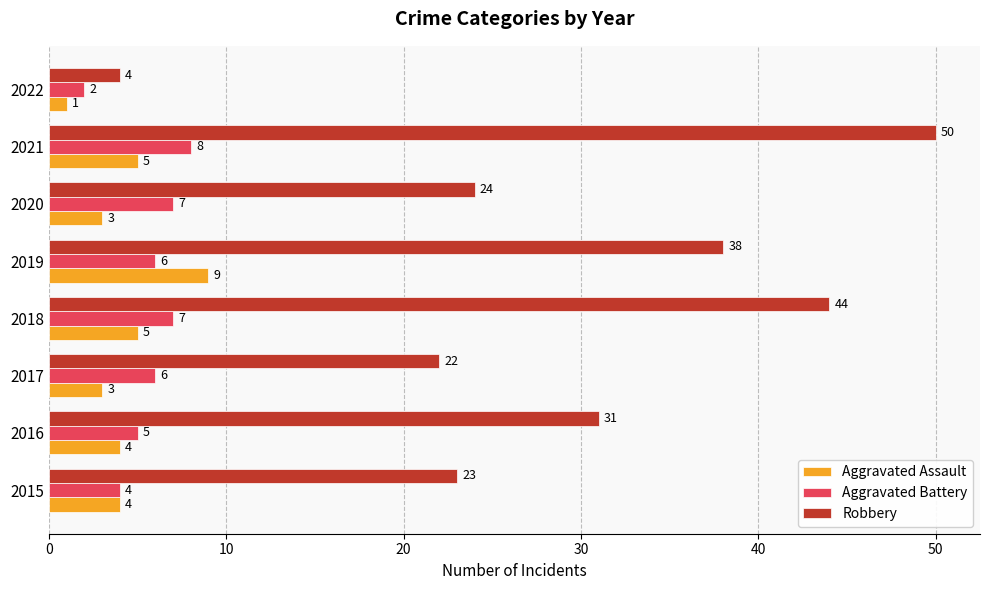

Which series has the largest range (max minus min)?

Robbery